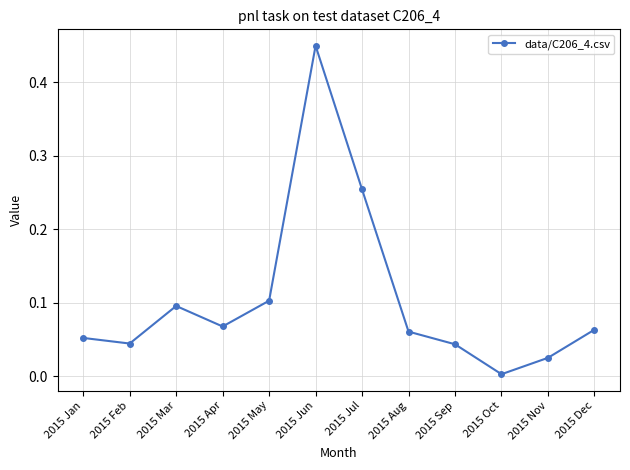

How many interior local valleys (lower than both neighbors) does the data have?

3